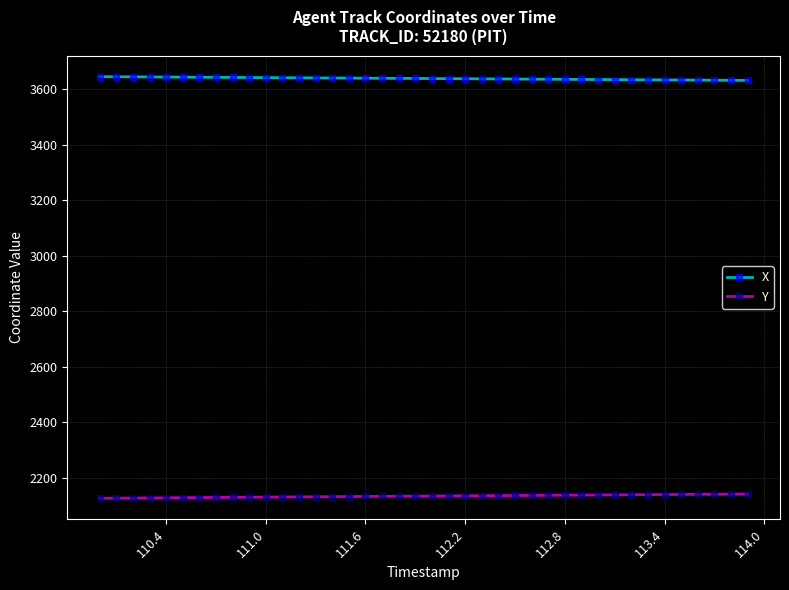

List the series in order of their overall mean, highest first.

X, Y